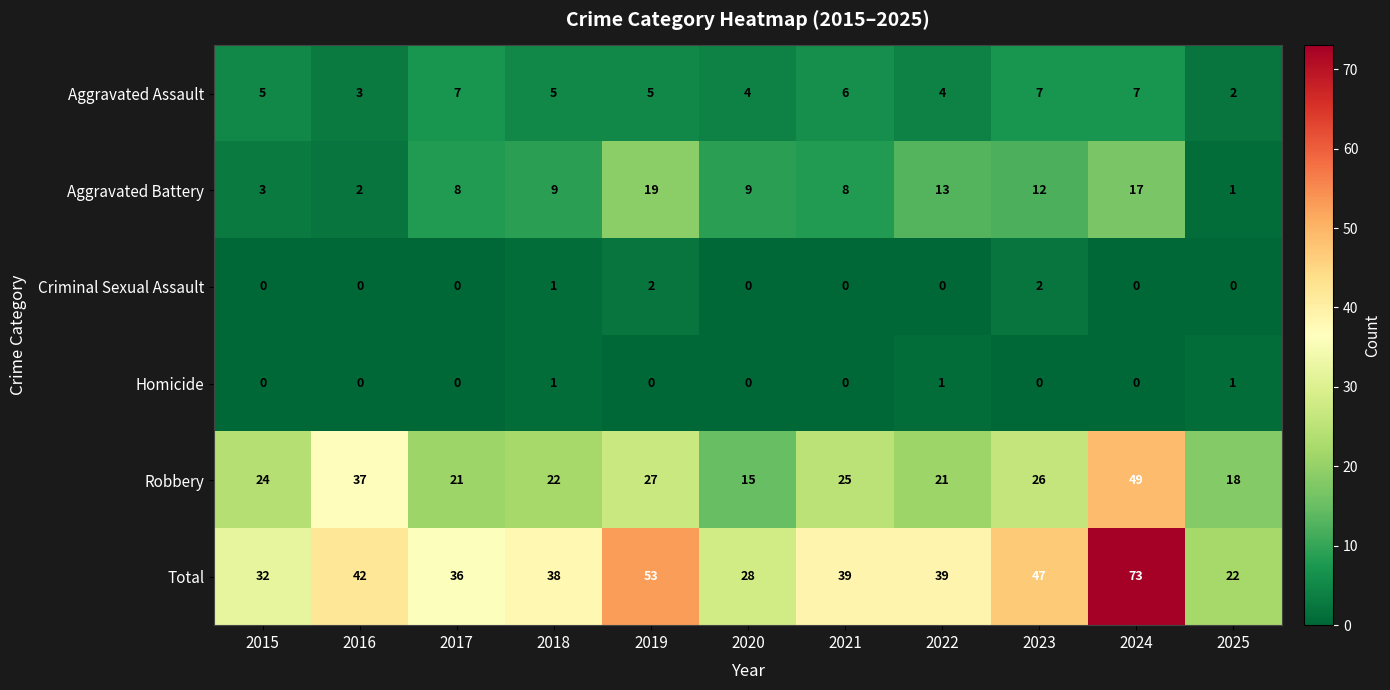

What is the difference between the maximum and minimum values in the Total series?

51